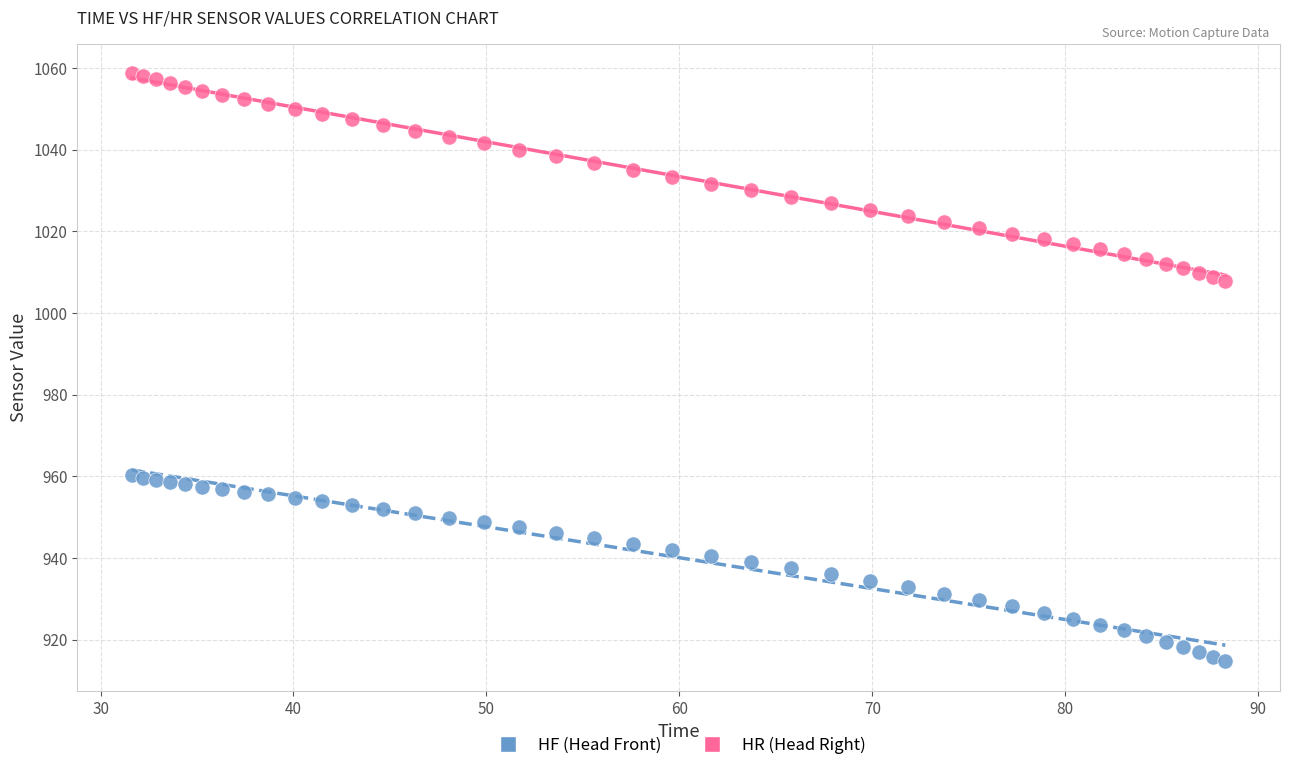

Which series contains the lowest Y value?

HF (Head Front)